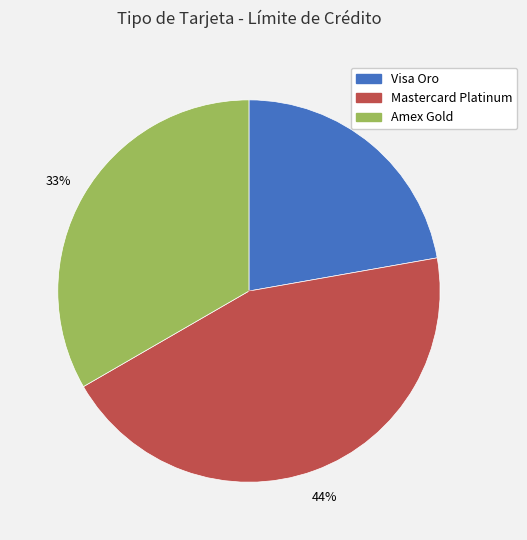

To the nearest percent, what is the difference between the largest and smallest slice percentages?

22%